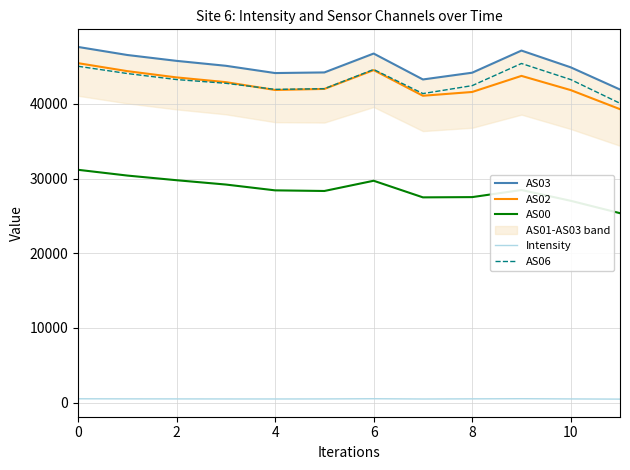

True or false: AS00 and AS06 cross at least once.

False